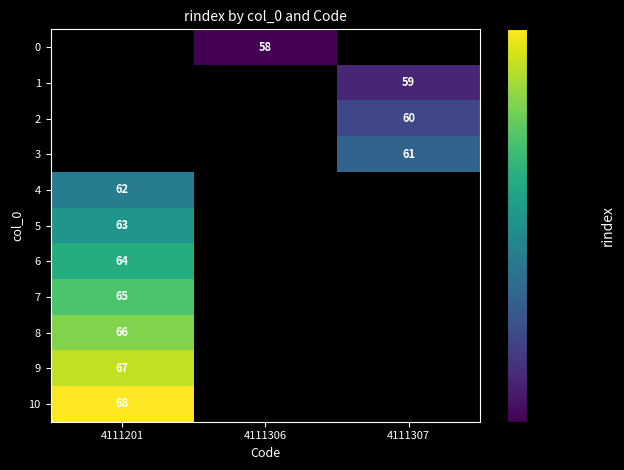

Is it true that 8 equals 66 at 4111201?

True